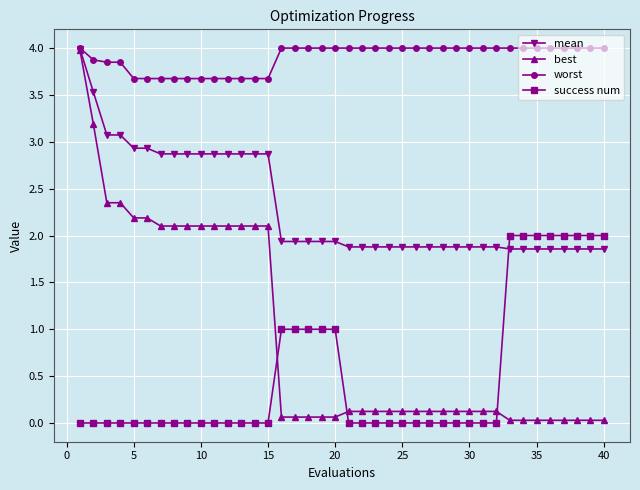

What is the minimum value for worst?

3.7